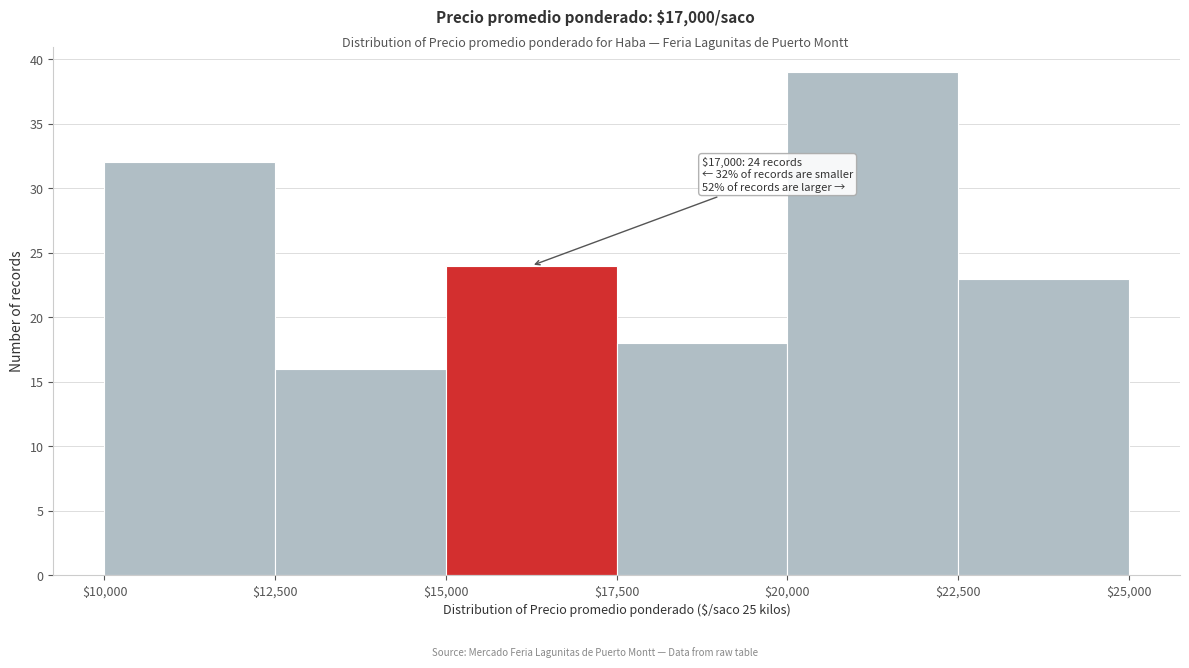

Which range on the x-axis has the tallest bar?

$20,000 to $22,500